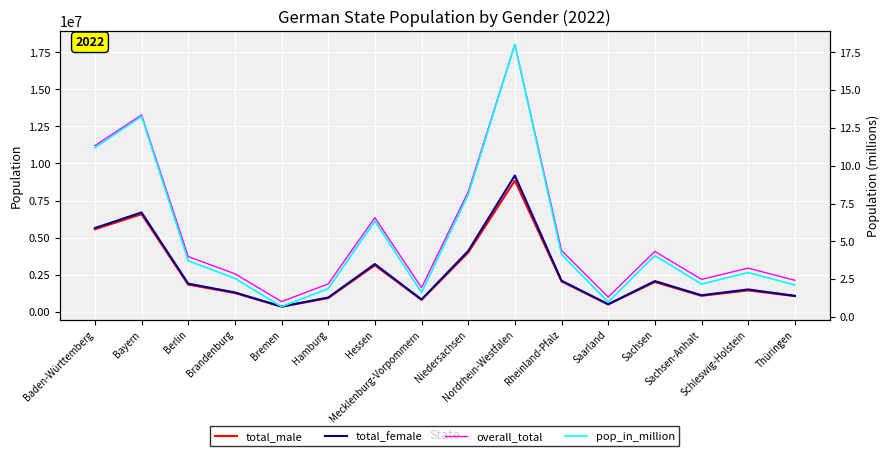

At which category does total_male reach its first local peak?

Bayern